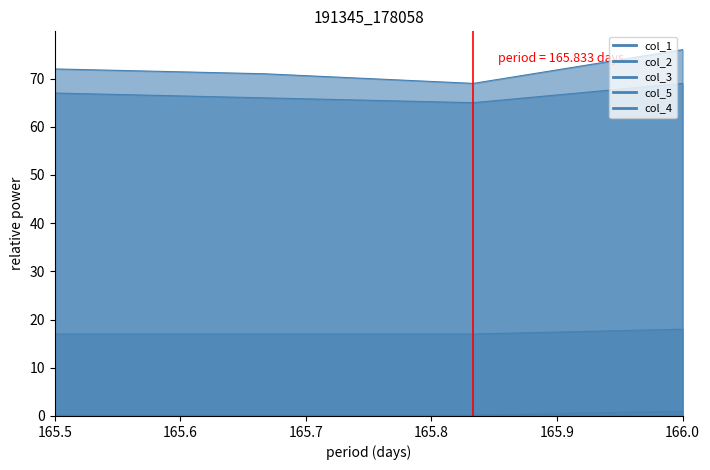

Which series changed the most between 165.8333333 and 166.0?

col_1